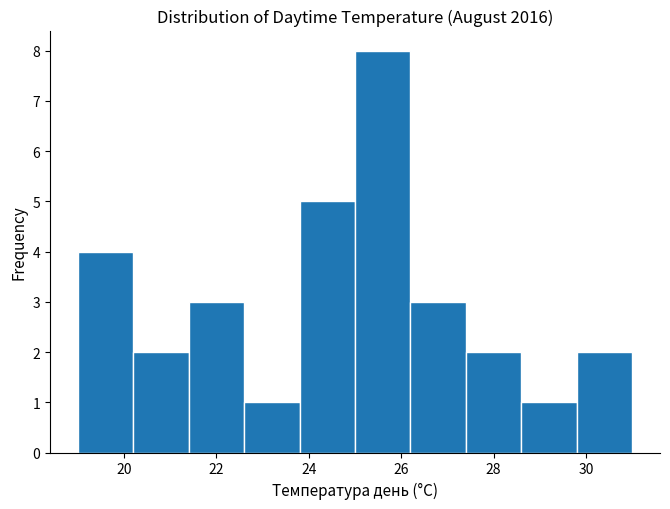

Reading left to right, list every bar in this chart as the range it spans on the x-axis followed by its height. The values are not printed on the chart, so give them approximately, as read against the axis.

19.0 to 20.2: 4
20.2 to 21.4: 2
21.4 to 22.6: 3
22.6 to 23.8: 1
23.8 to 25.0: 5
25.0 to 26.2: 8
26.2 to 27.4: 3
27.4 to 28.6: 2
28.6 to 29.8: 1
29.8 to 31.0: 2